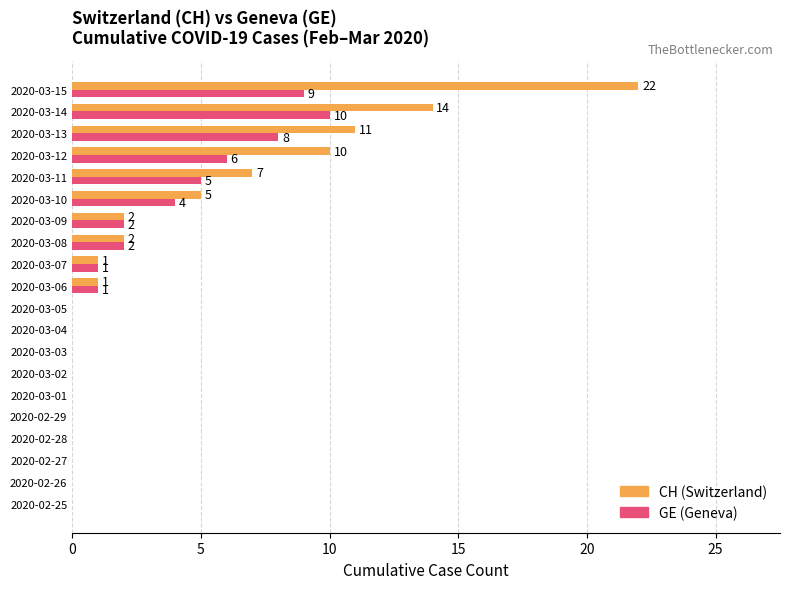

Is the value of GE (Geneva) at 2020-02-28 greater than the value of CH (Switzerland) at 2020-03-15?

No